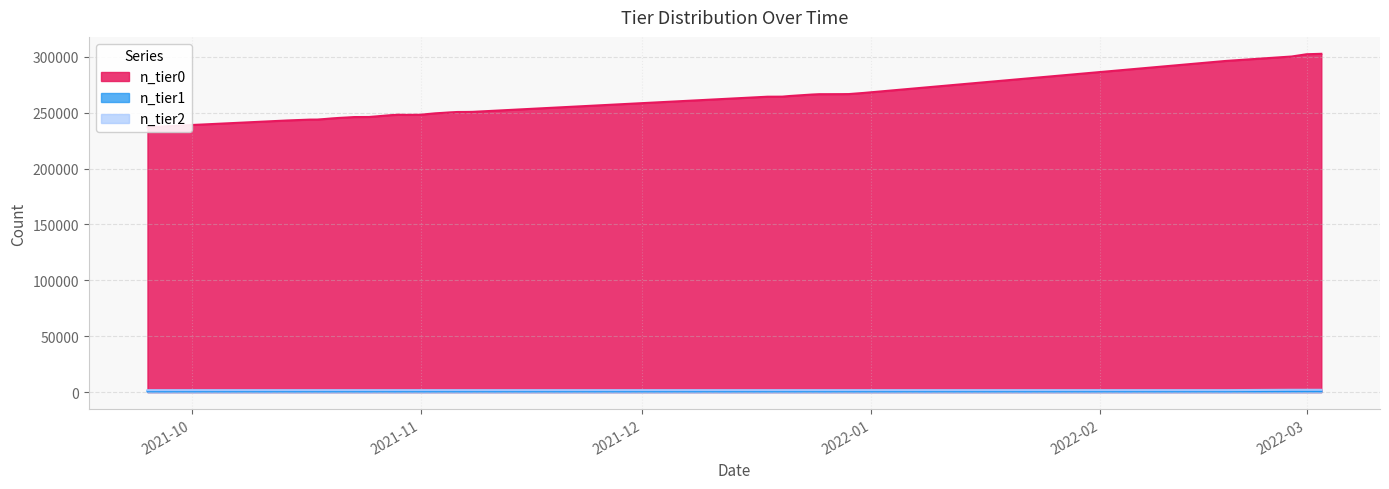

Between 5 and 33, which series saw the biggest shift?

n_tier0